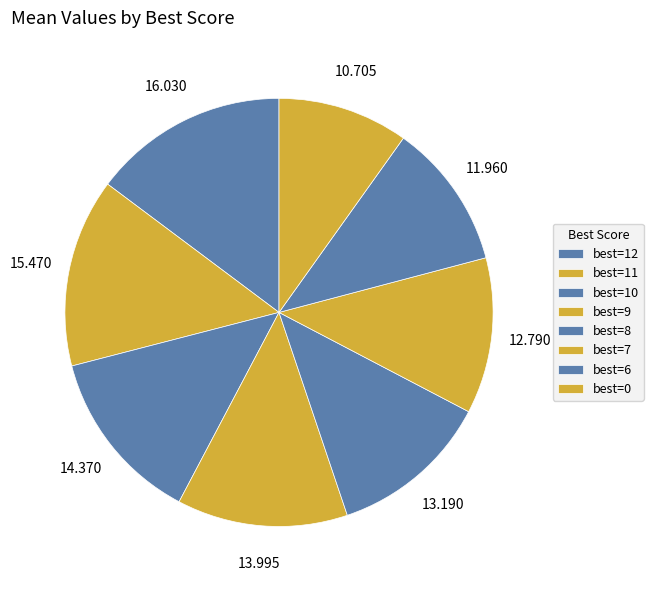

How many slices are in this pie chart?

8